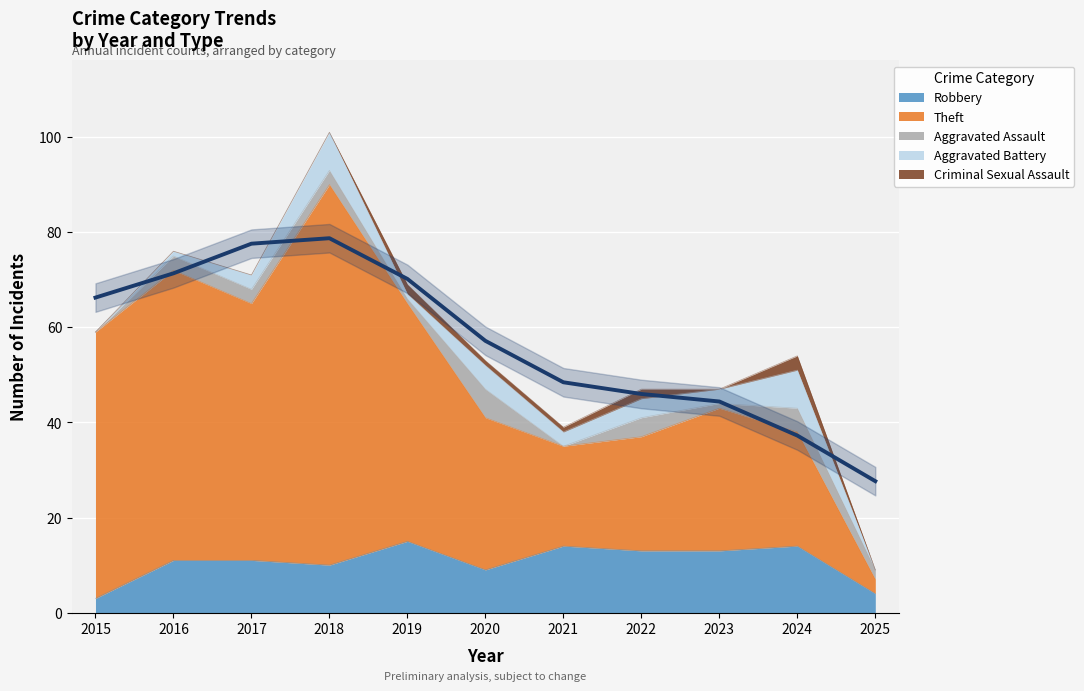

What is the total value across all series at 2022?

47